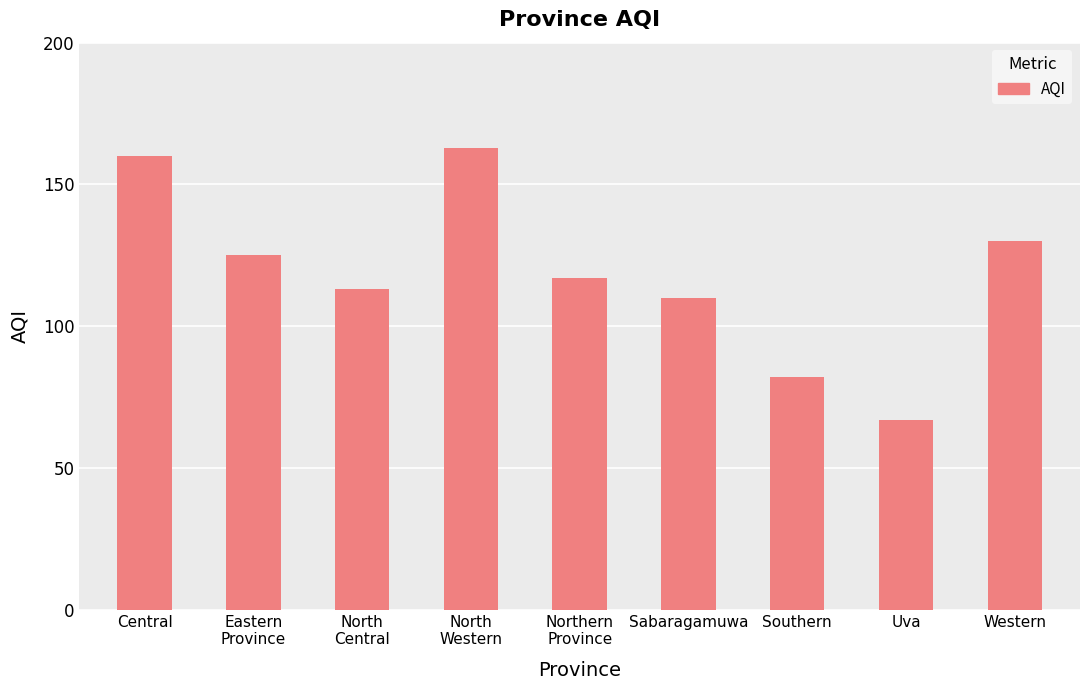

List the labels in order of value, largest first.

North
Western, Central, Western, Eastern
Province, Northern
Province, North
Central, Sabaragamuwa, Southern, Uva